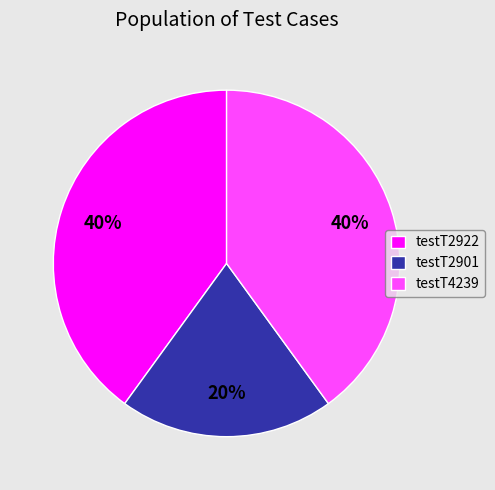

To the nearest percent, what portion does testT4239 represent?

40%